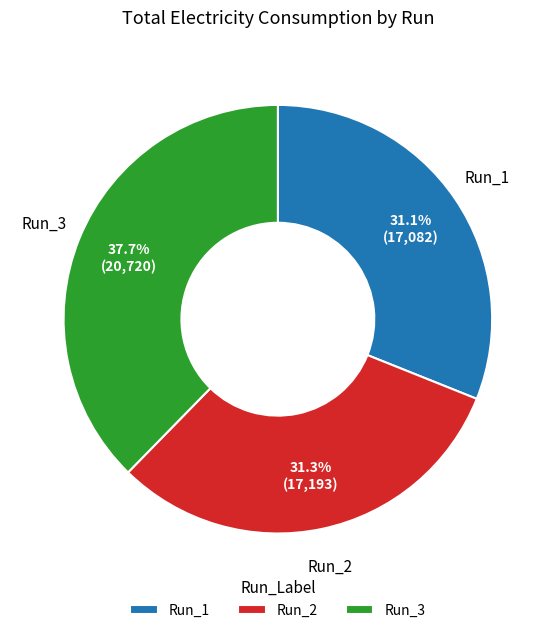

Which has a higher value, Run_3 or Run_2?

Run_3